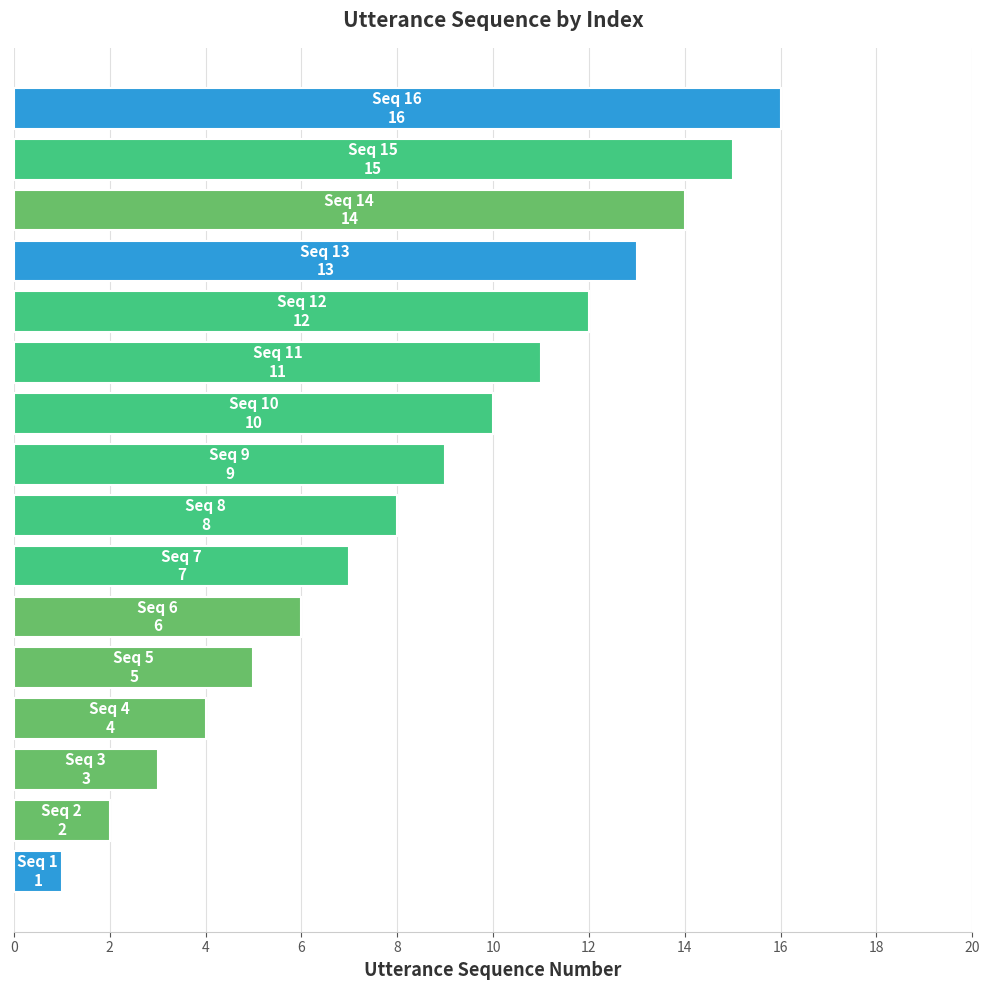

What is the greatest value displayed?

16